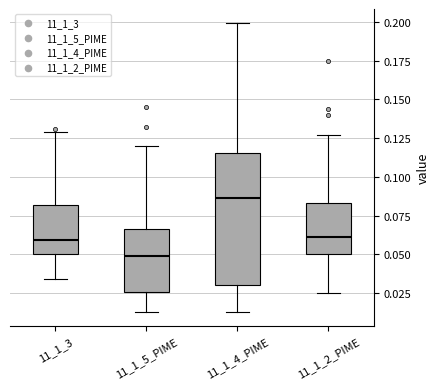

Reading left to right, transcribe this box plot: for each box, give where its median line is, the range the box spans, and where its two whiskers end, as read against the y-axis. The values are not printed on the chart, so give them approximately, as read against the axis.

11_1_3: median 0.060, box 0.050 to 0.080, whiskers 0.035 to 0.130
11_1_5_PIME: median 0.050, box 0.025 to 0.065, whiskers 0.015 to 0.120
11_1_4_PIME: median 0.085, box 0.030 to 0.115, whiskers 0.015 to 0.200
11_1_2_PIME: median 0.060, box 0.050 to 0.085, whiskers 0.025 to 0.125